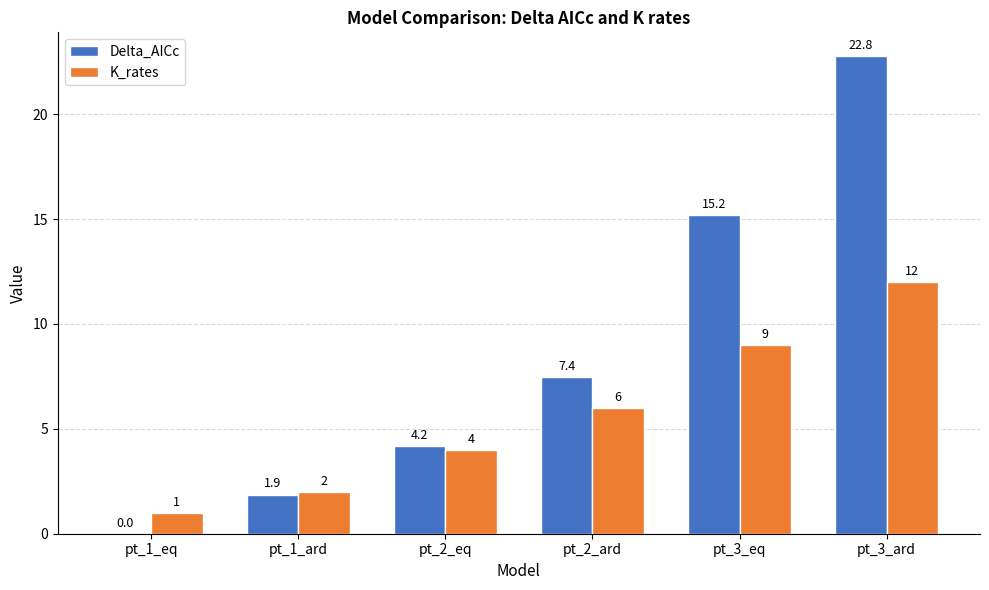

At which label does K_rates reach its peak?

pt_3_ard